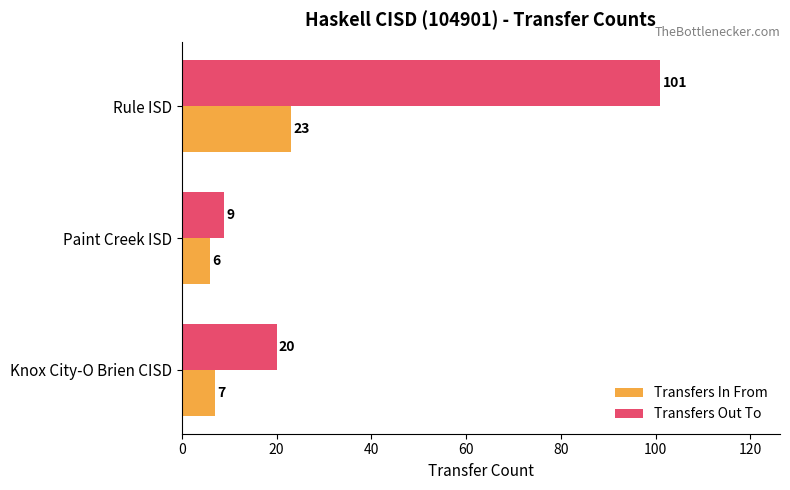

Which series has the widest spread of values?

Transfers Out To